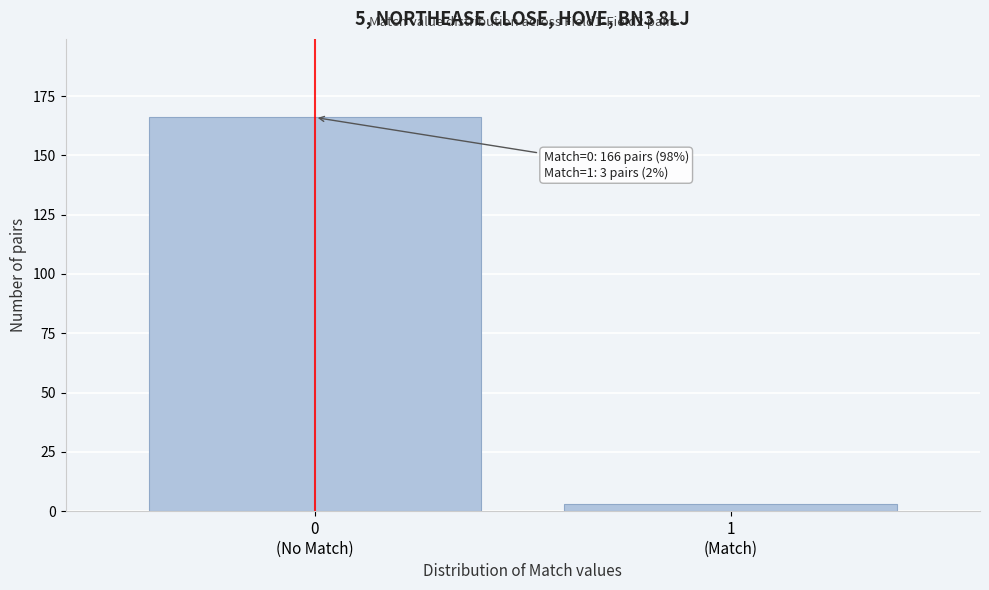

Reading left to right, list all the values displayed in this chart.

166	3